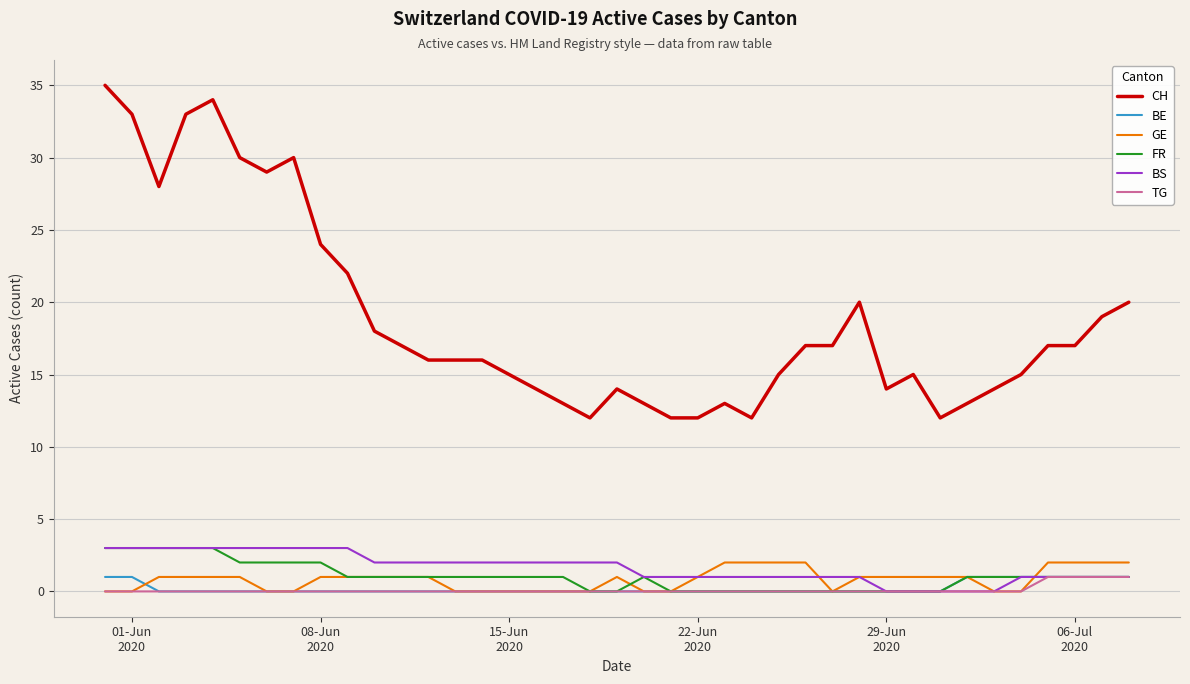

Which series has the widest spread of values?

CH